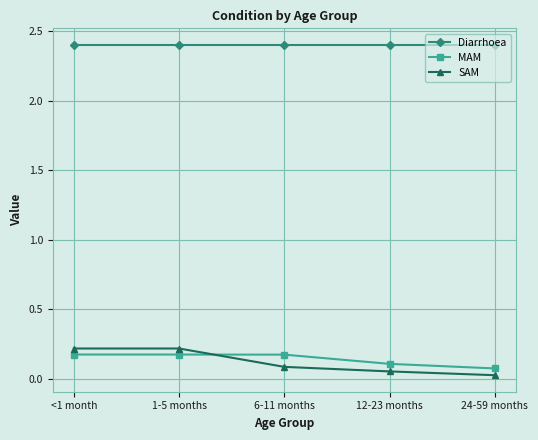

Where is SAM nearest to the value 0?

24-59 months